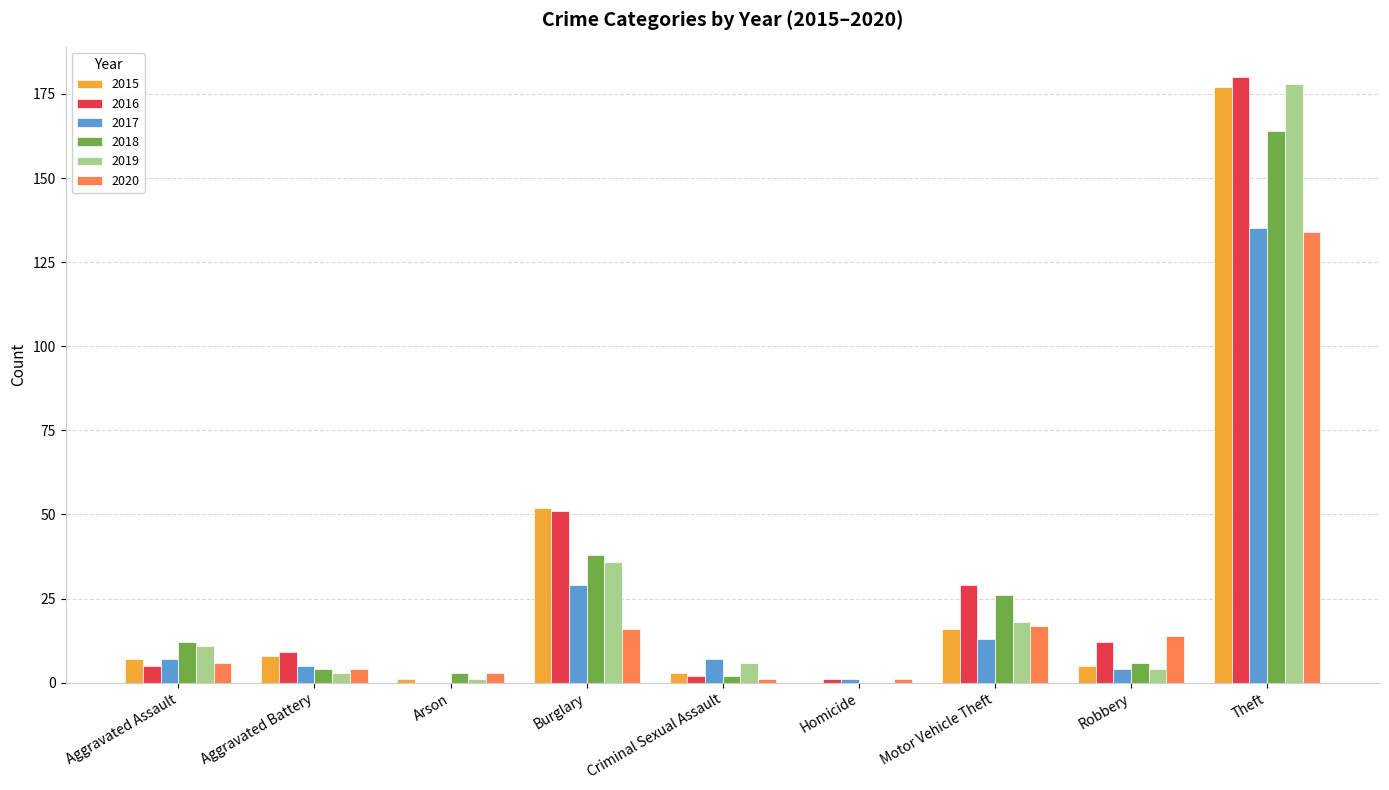

Are the bars horizontal?

No